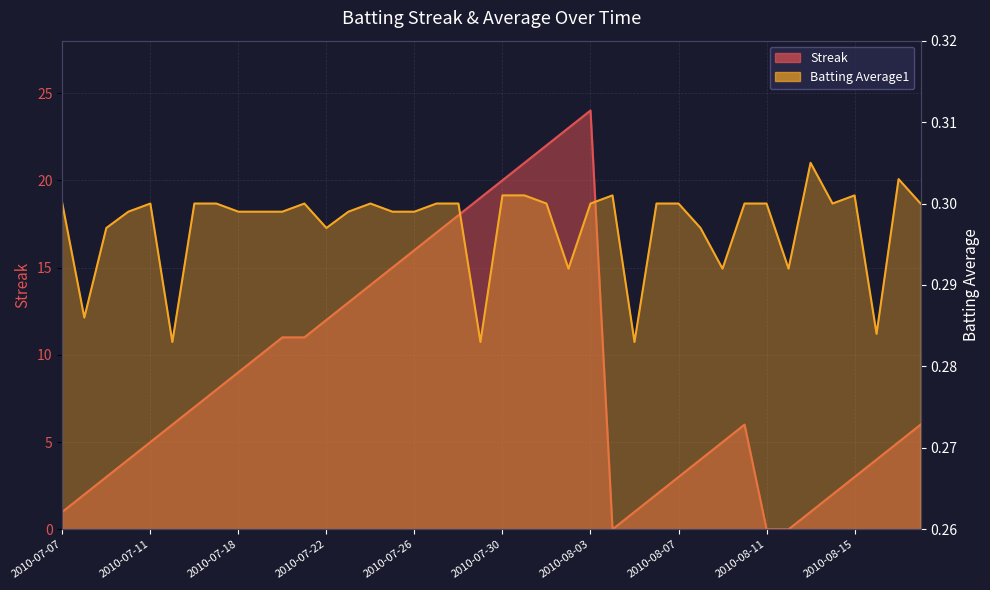

How many Batting Average1 values are between 0 and 1?

40